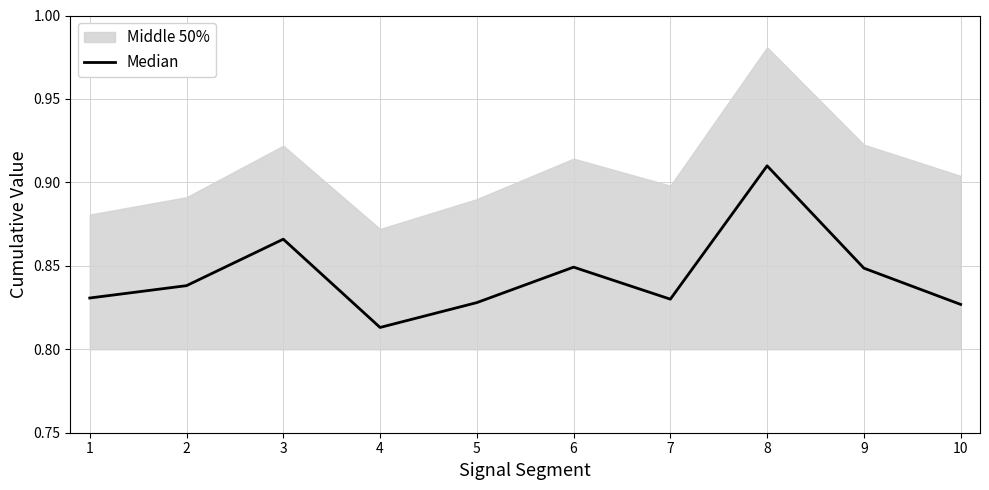

What is the value of the 4th point from the left?

0.8